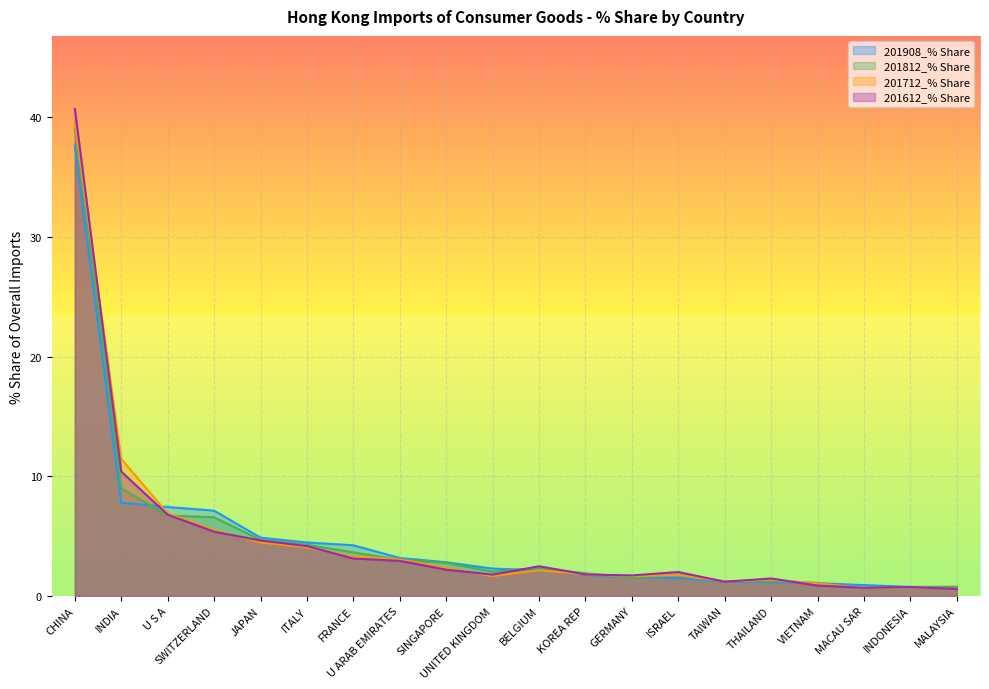

Which series ends up on top after the final intersection of 201812_% Share and 201612_% Share?

201812_% Share